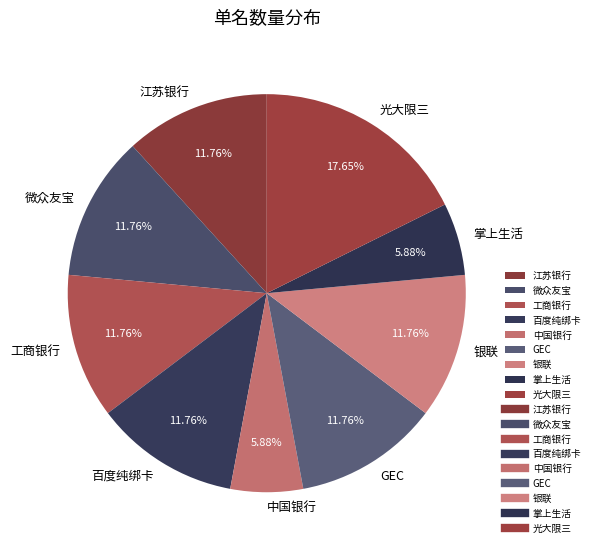

Is there a majority slice in this chart?

No